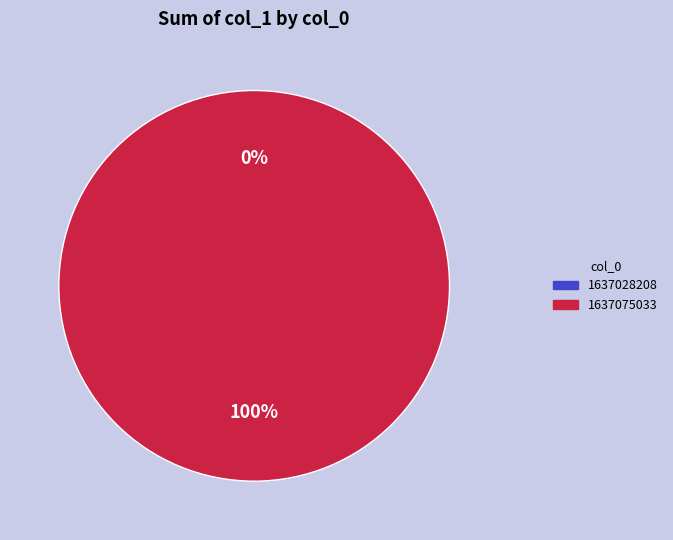

Combined, do 1637028208 and 1637075033 account for over 50%?

Yes